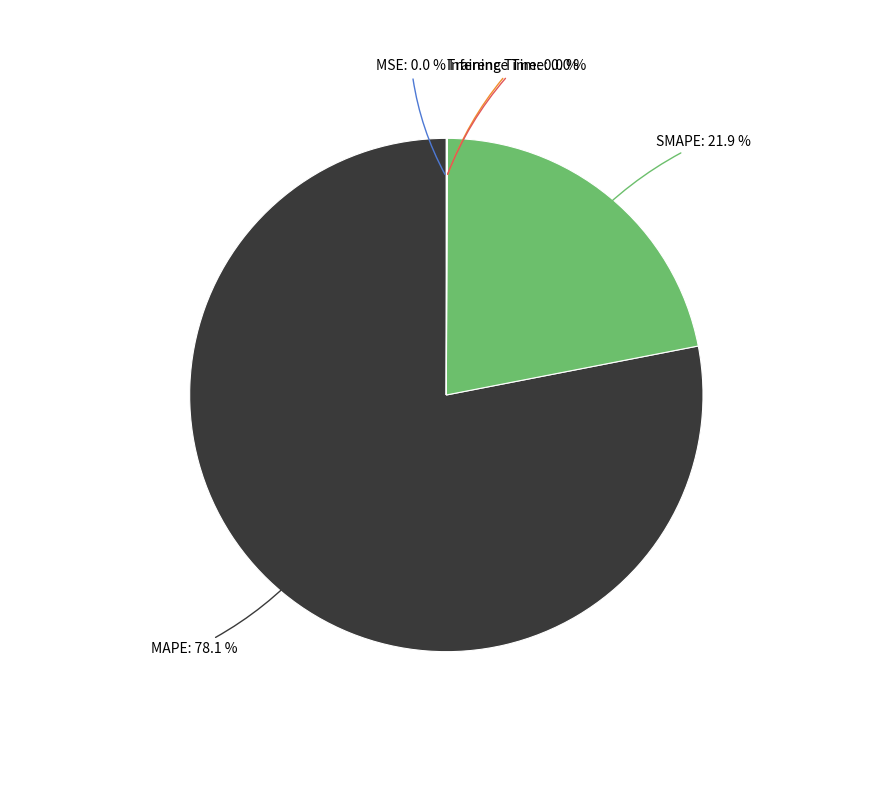

What is the largest slice in the pie chart?

MAPE